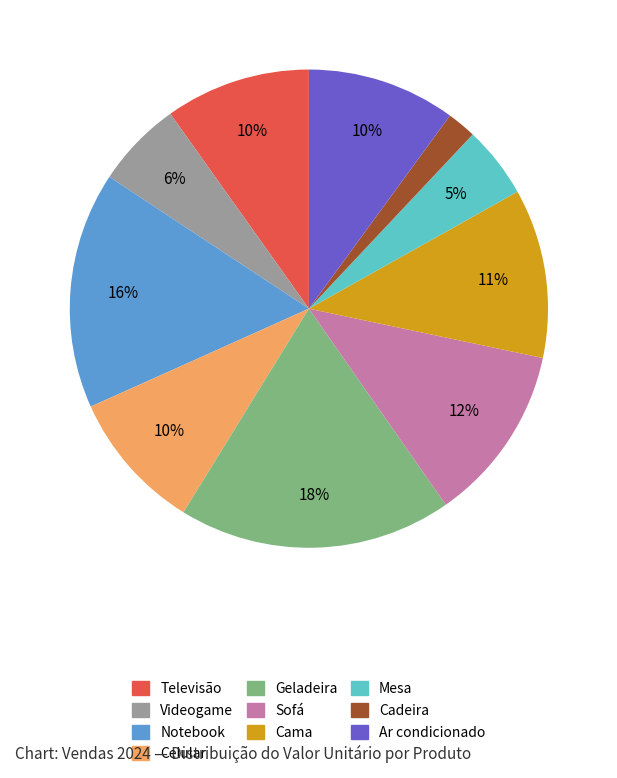

Count the number of slices in the pie.

10